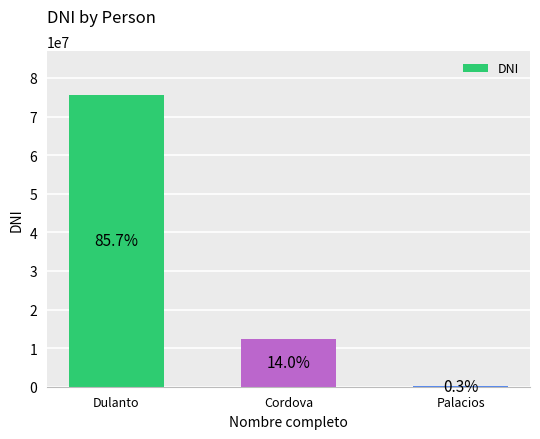

Are the bars horizontal?

No